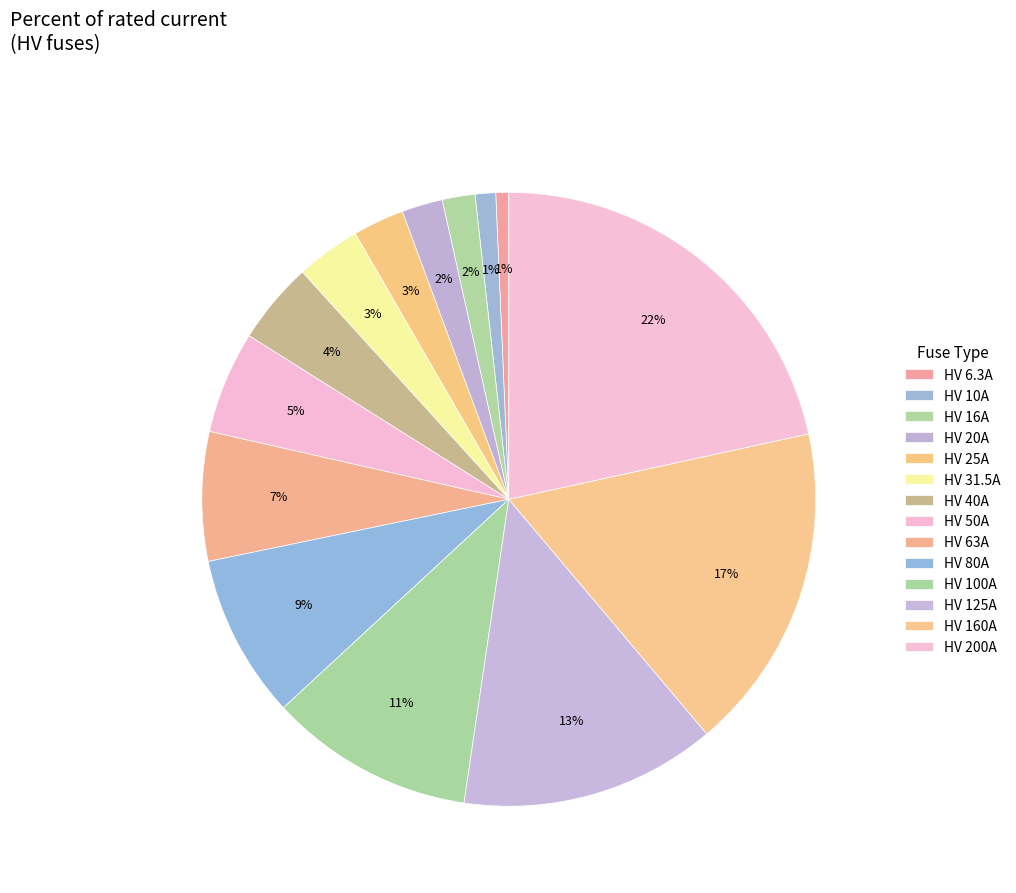

Is there a majority slice in this chart?

No